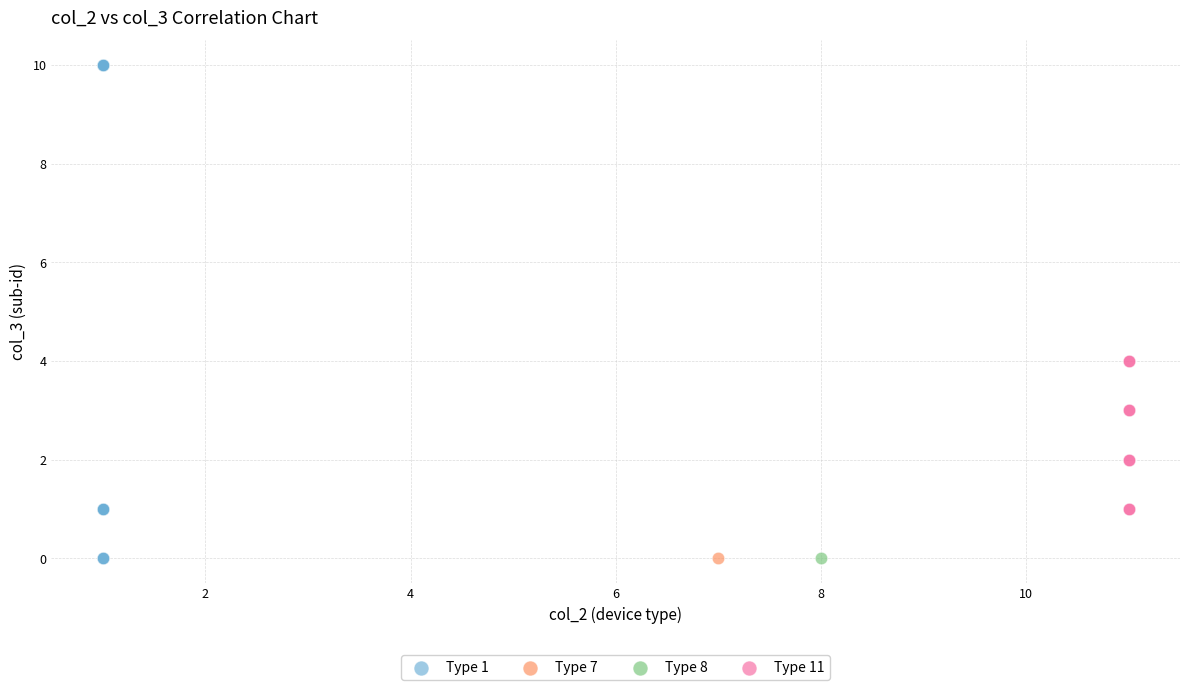

What are all the series names shown in the legend?

Type 1, Type 7, Type 8, Type 11